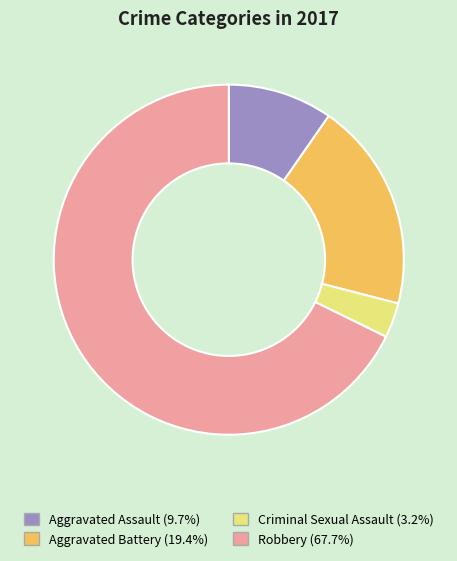

Is there any slice that represents more than half of the pie?

Yes